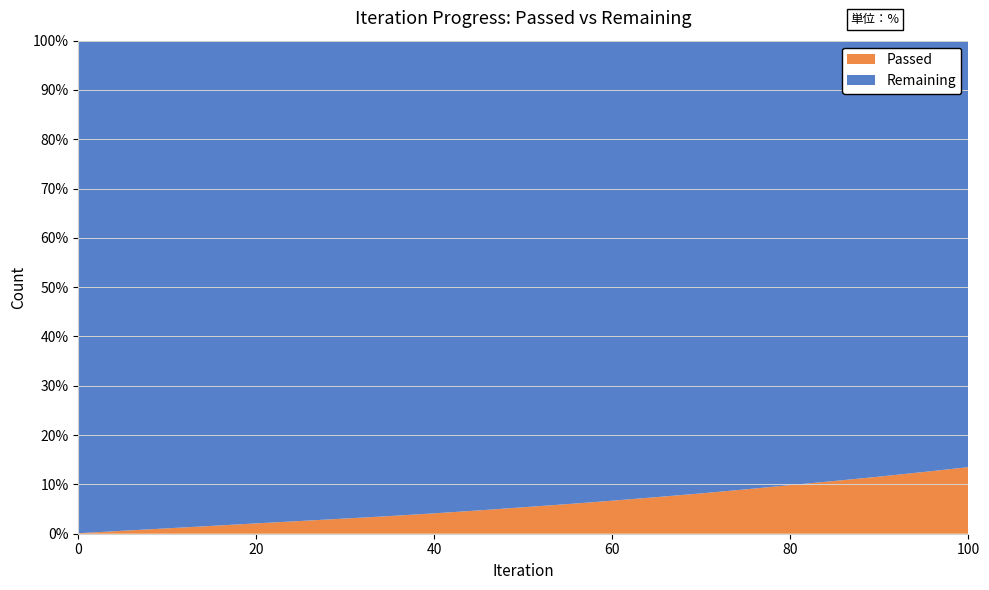

Reading left to right, list all the values displayed in this chart.

Remaining: 0=120735	5=20726	10=11671	15=8237	20=6445	25=5345	30=4588	35=4038	40=3570	45=3183	50=2855	55=2579	60=2339	65=2131	70=1952	75=1789	80=1645	85=1518	90=1404	95=1299	100=1204
Passed: 0=120	5=125	10=129	15=133	20=138	25=142	30=146	35=150	40=154	45=158	50=162	55=165	60=168	65=171	70=174	75=177	80=180	85=182	90=184	95=186	100=188